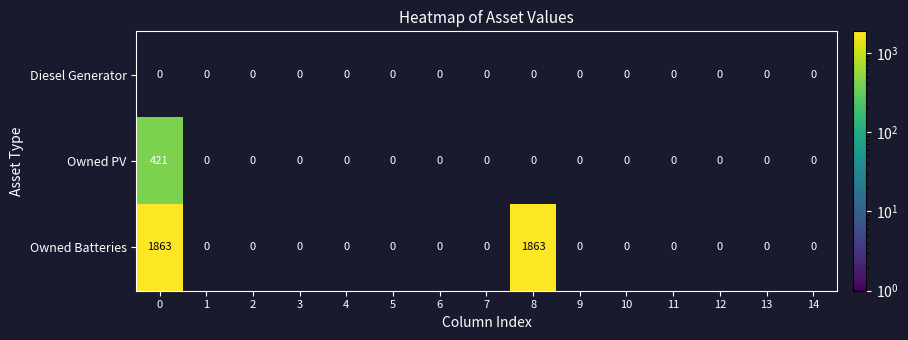

Rank the series by their maximum value, from highest to lowest.

Owned Batteries, Owned PV, Diesel Generator